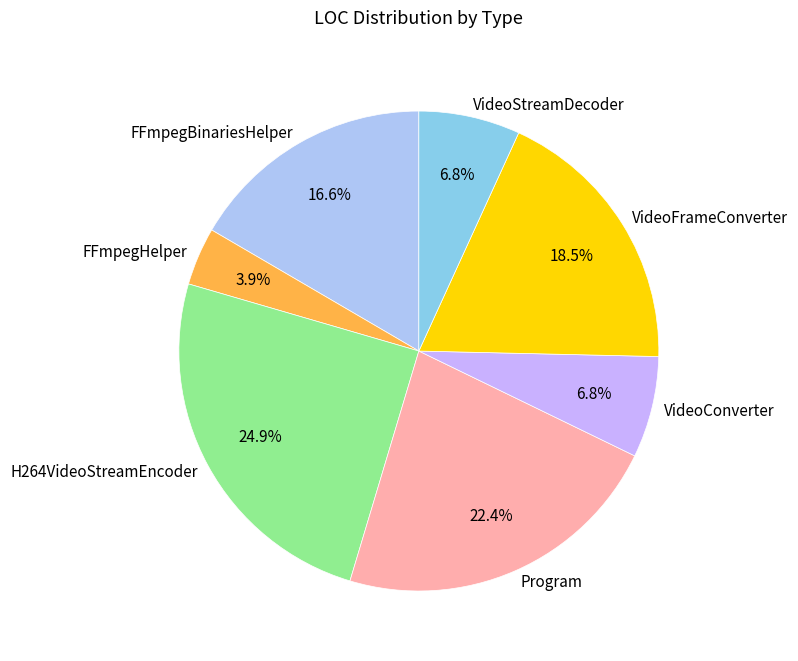

What is the ratio of the value at VideoStreamDecoder to the value at FFmpegBinariesHelper?

0.4